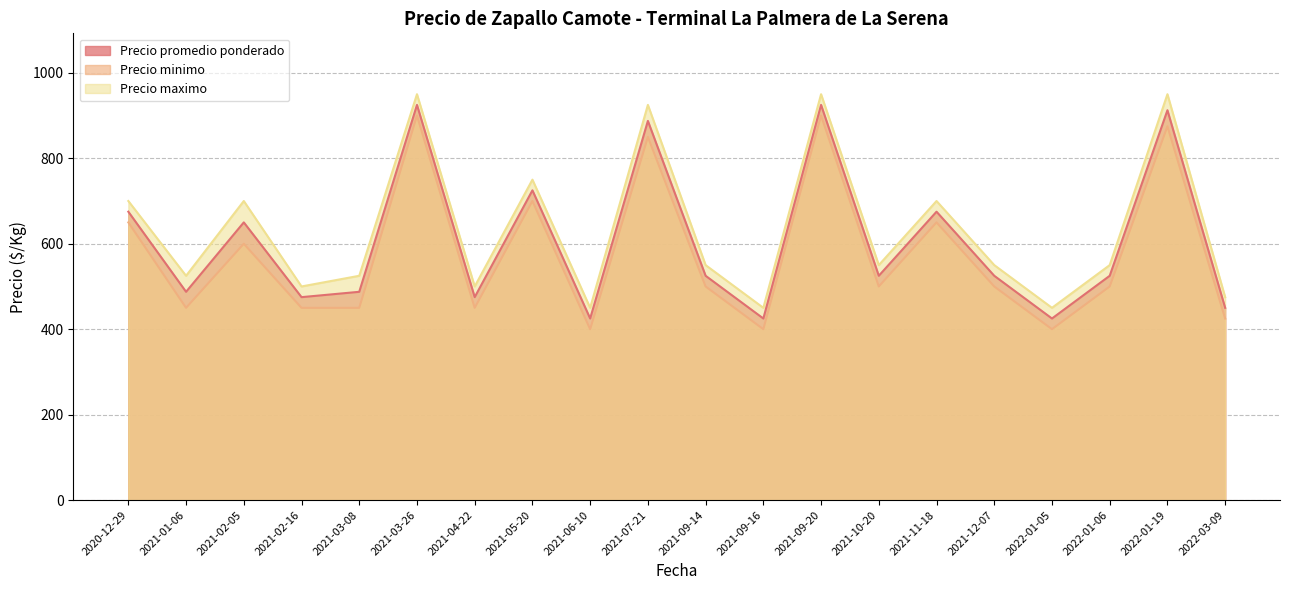

True or false: Precio maximo and Precio minimo cross at least once.

False